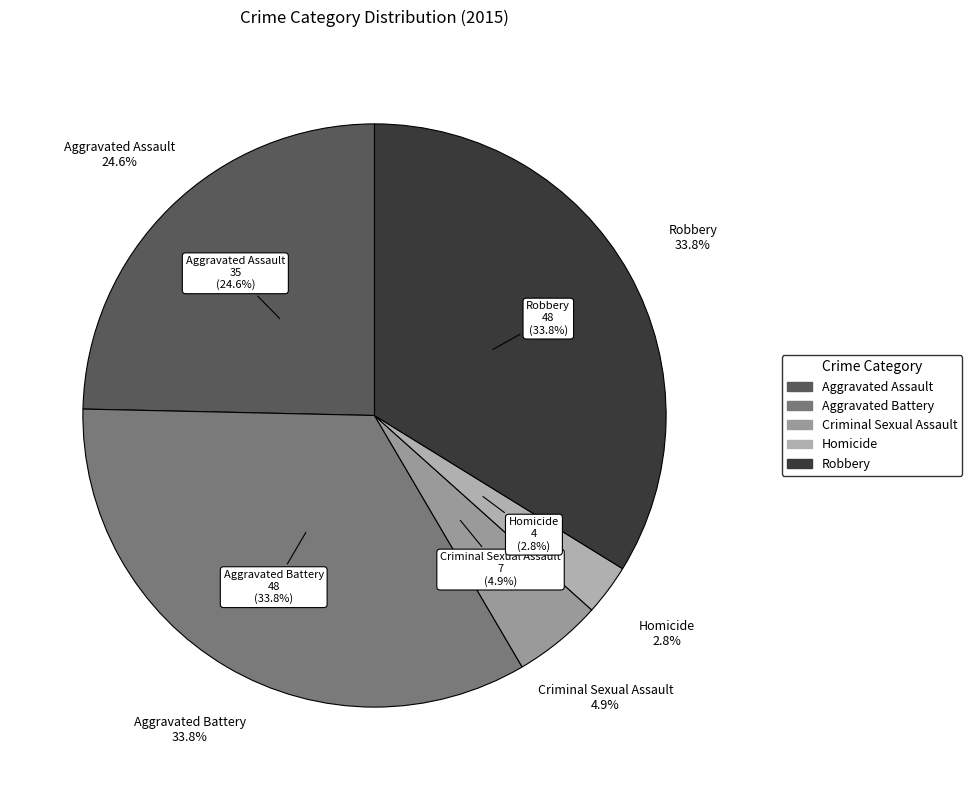

Is it true that Criminal Sexual Assault is 5% of the pie?

True